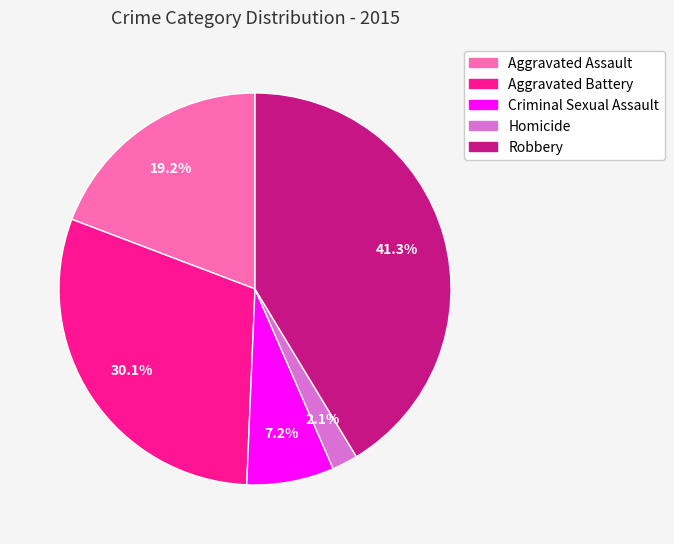

How much of the chart is everything except Criminal Sexual Assault?

92.8%